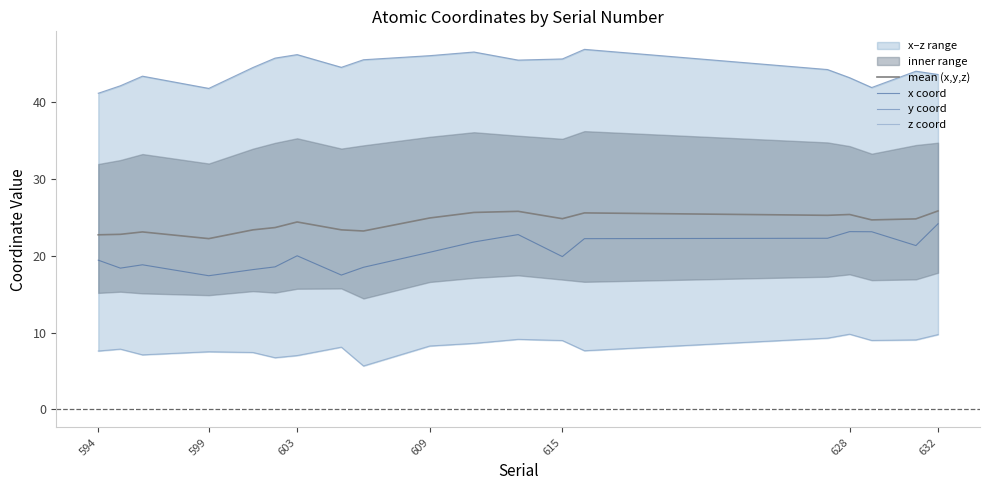

What is the lowest value of the mean (x,y,z) series?

22.2